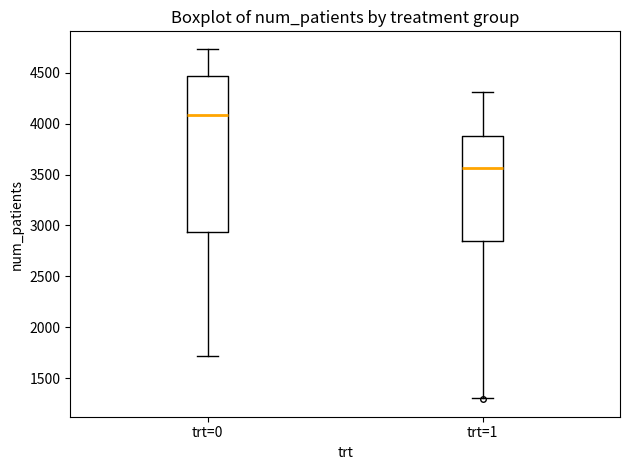

Reading left to right, transcribe this box plot: for each box, give where its median line is, the range the box spans, and where its two whiskers end, as read against the y-axis. The values are not printed on the chart, so give them approximately, as read against the axis.

trt=0: median 4100, box 2950 to 4450, whiskers 1700 to 4750
trt=1: median 3550, box 2850 to 3900, whiskers 1300 to 4300